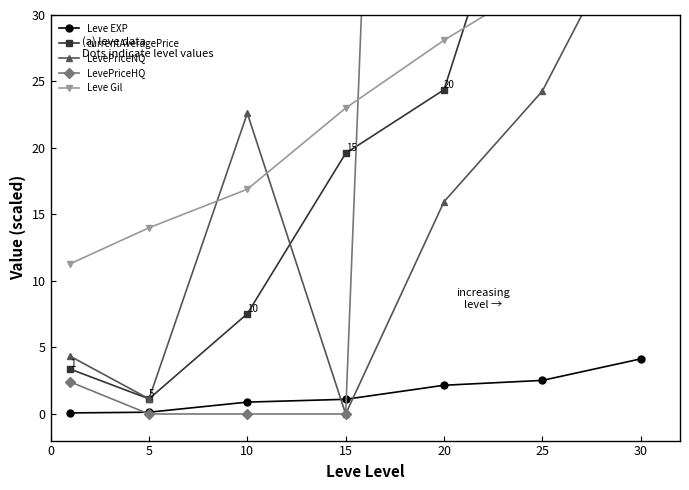

Does the chart have visible grid lines?

No